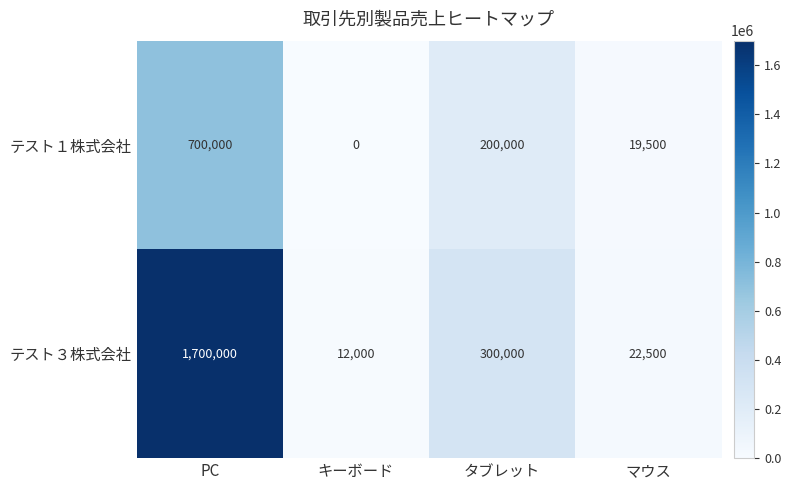

What is the sum of all テスト１株式会社 values?

919500